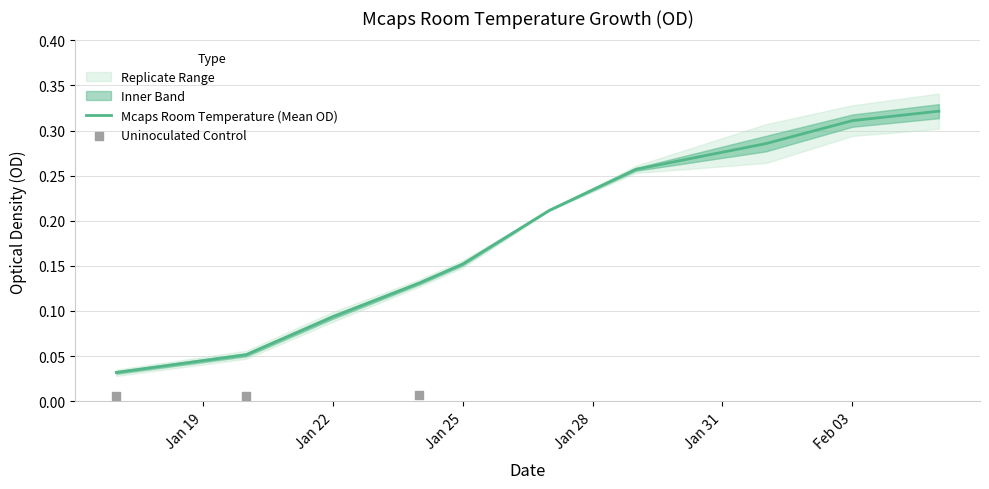

Between 2022-02-01 and 2022-01-17, which is larger?

2022-02-01